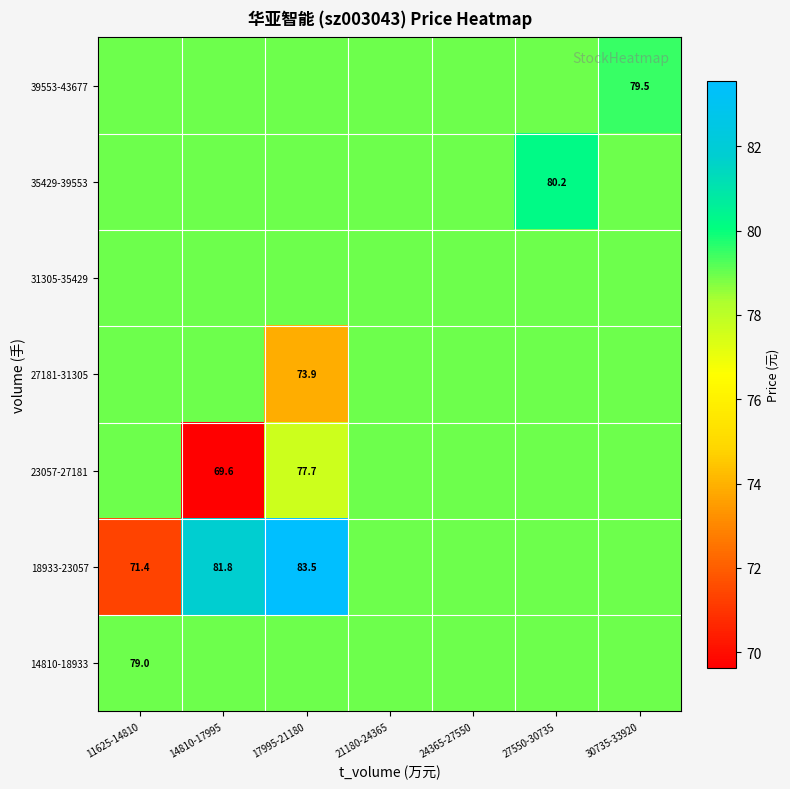

What is the maximum value for 27181-31305?

79.0